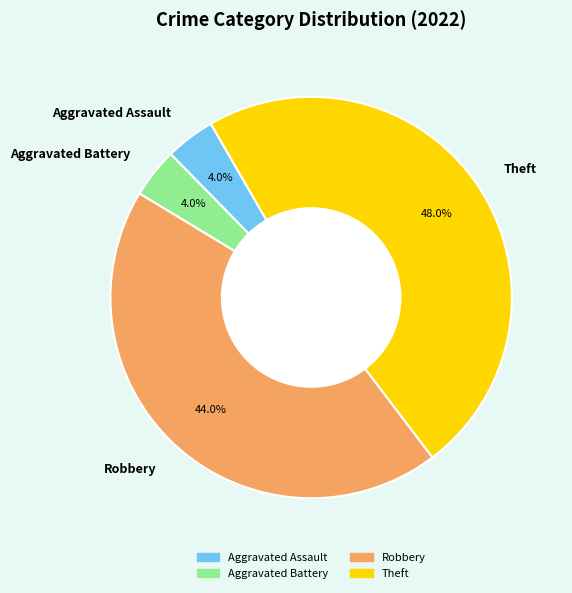

To the nearest percent, what is the combined percentage of Robbery and Aggravated Assault?

48%